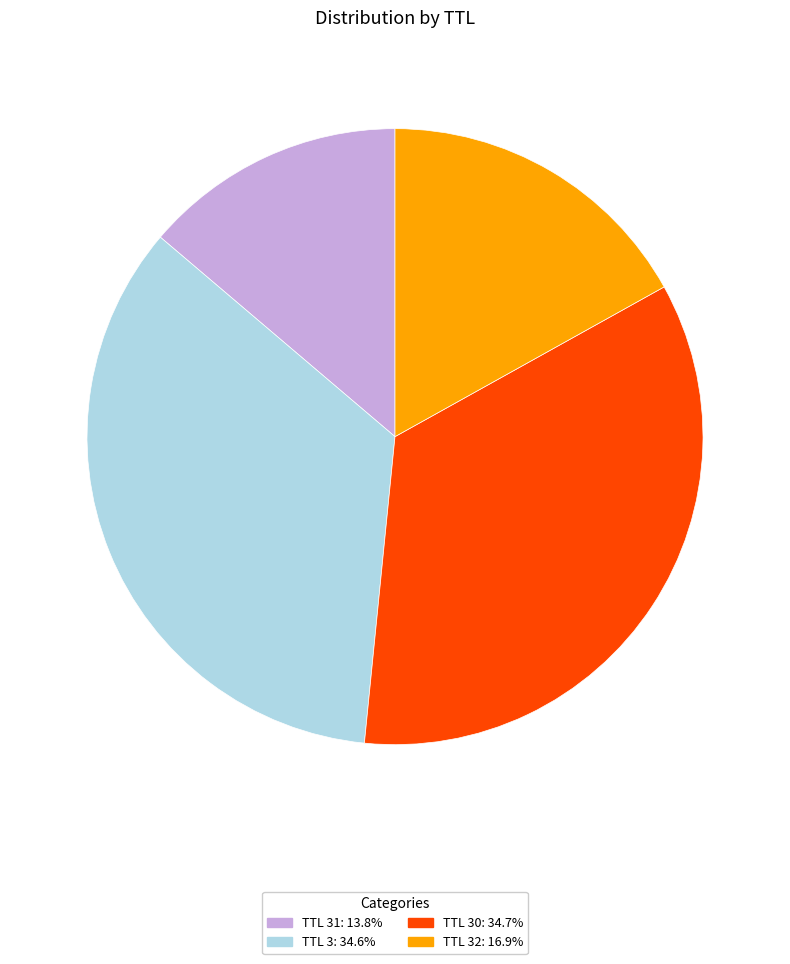

Is there a majority slice in this chart?

No